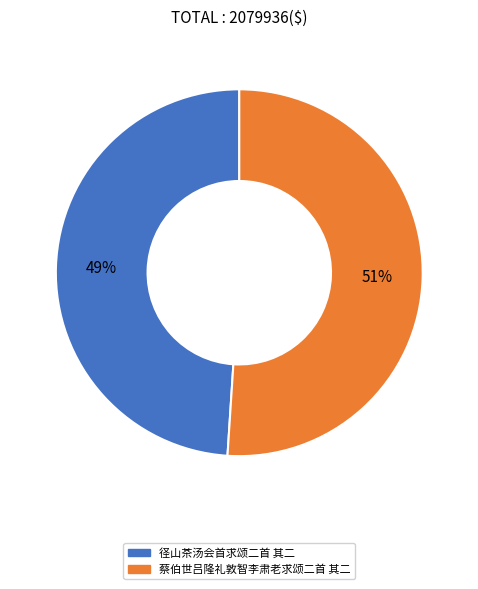

What is the smallest slice in the pie chart?

径山茶汤会首求颂二首 其二